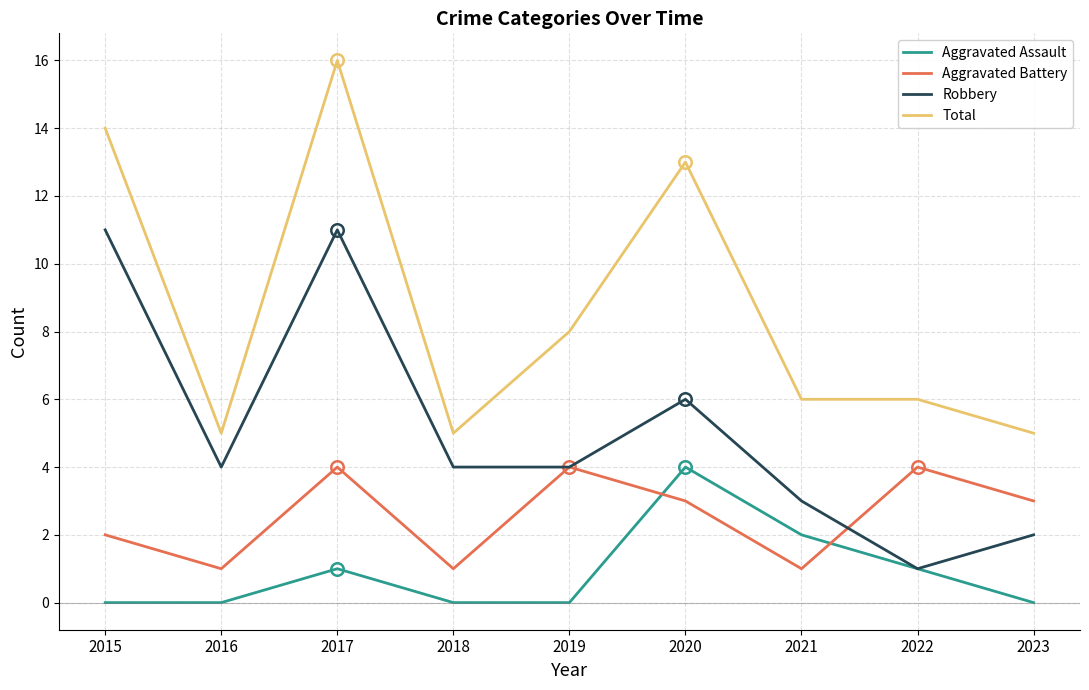

At which label is Aggravated Assault closest to 2?

2021